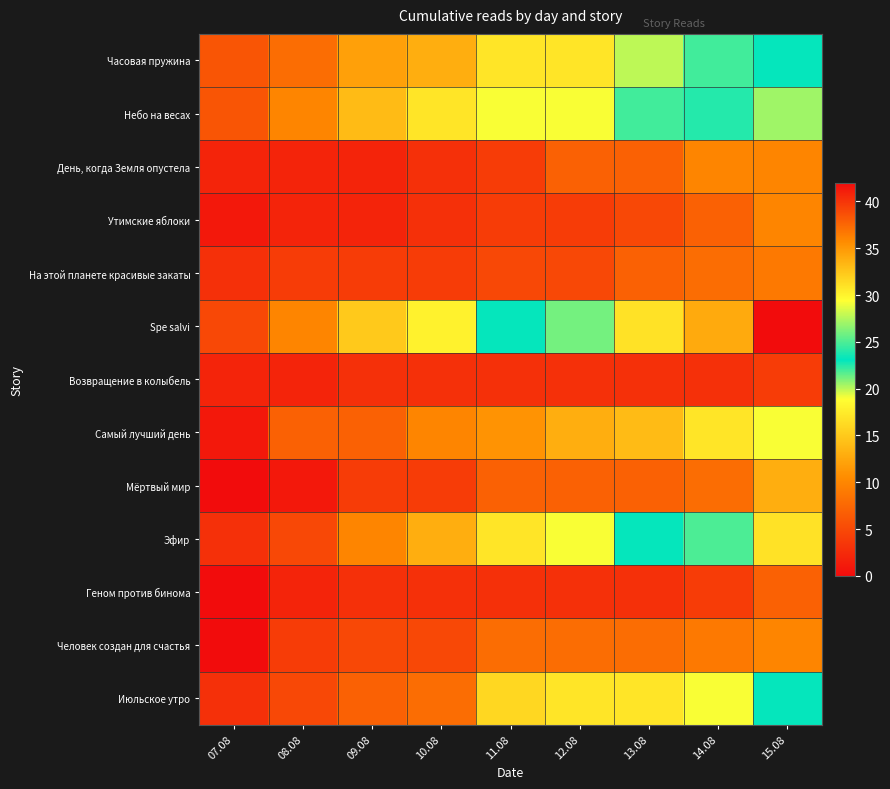

What is the spread (max minus min) of values at 11.08?

20